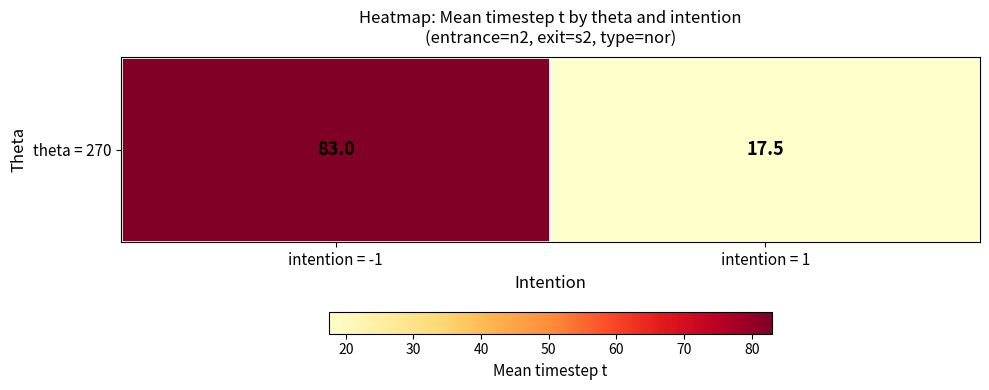

How many data points are less than 83?

1